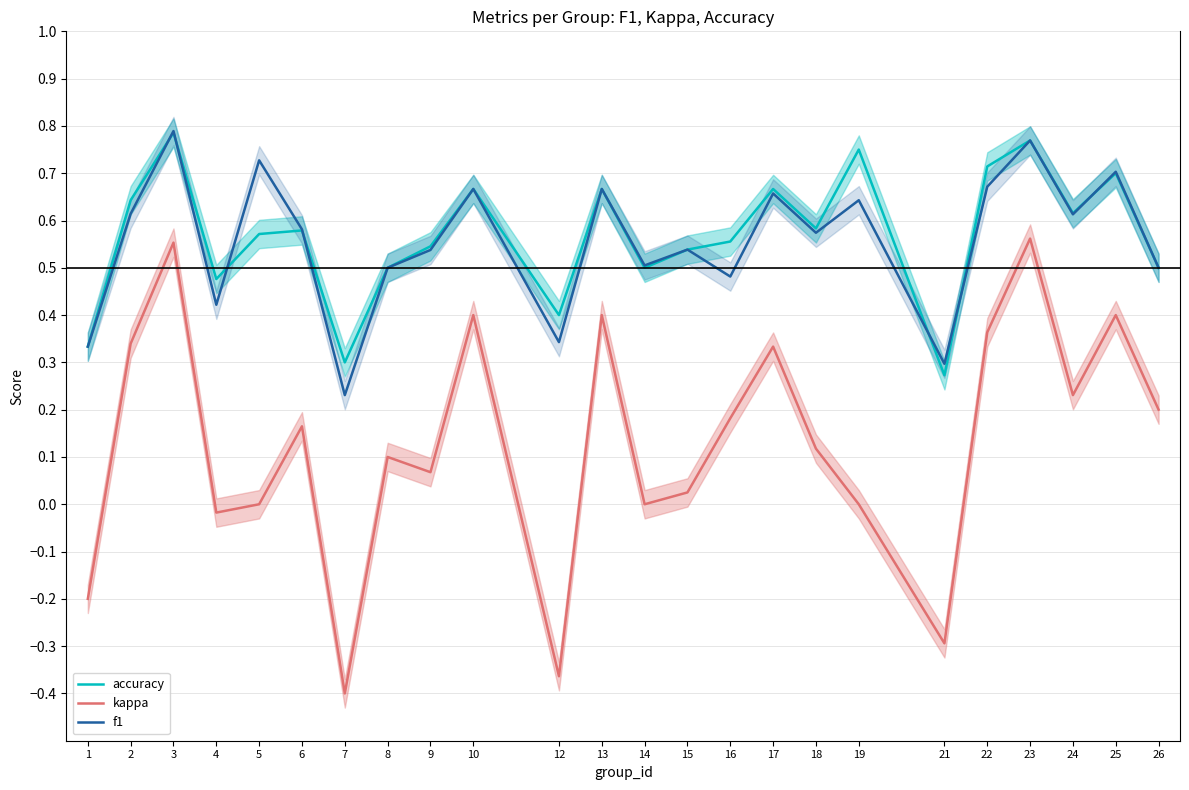

How many data points in kappa are less than 0?

5